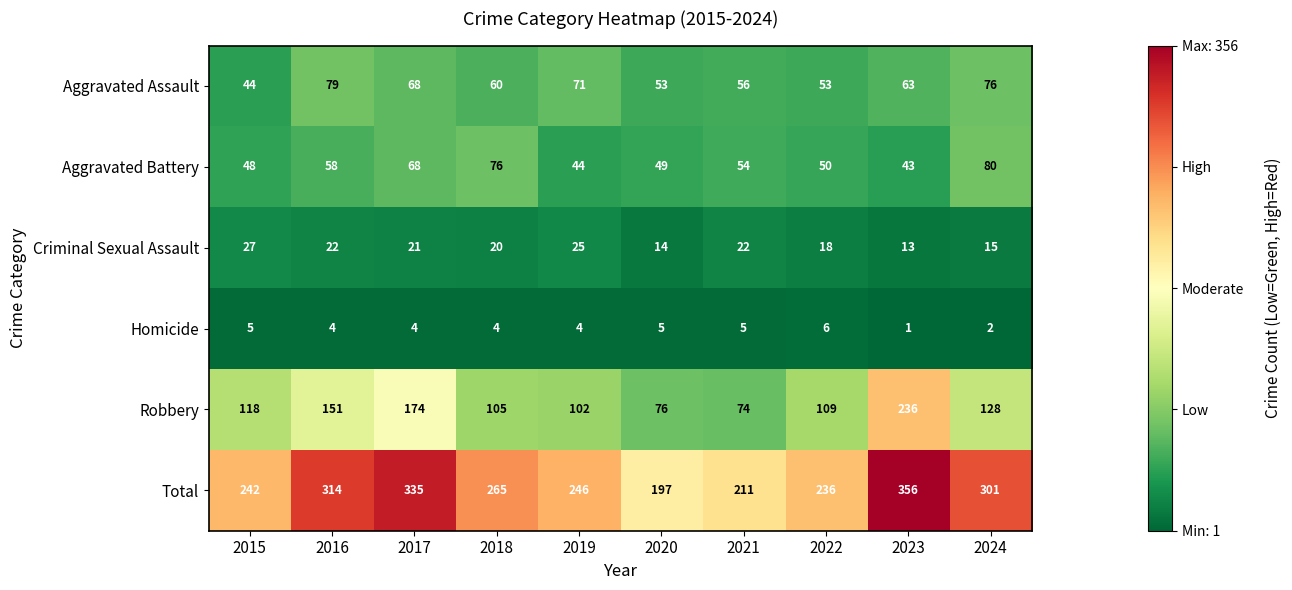

Between 2016 and 2021, which series saw the biggest shift?

Total